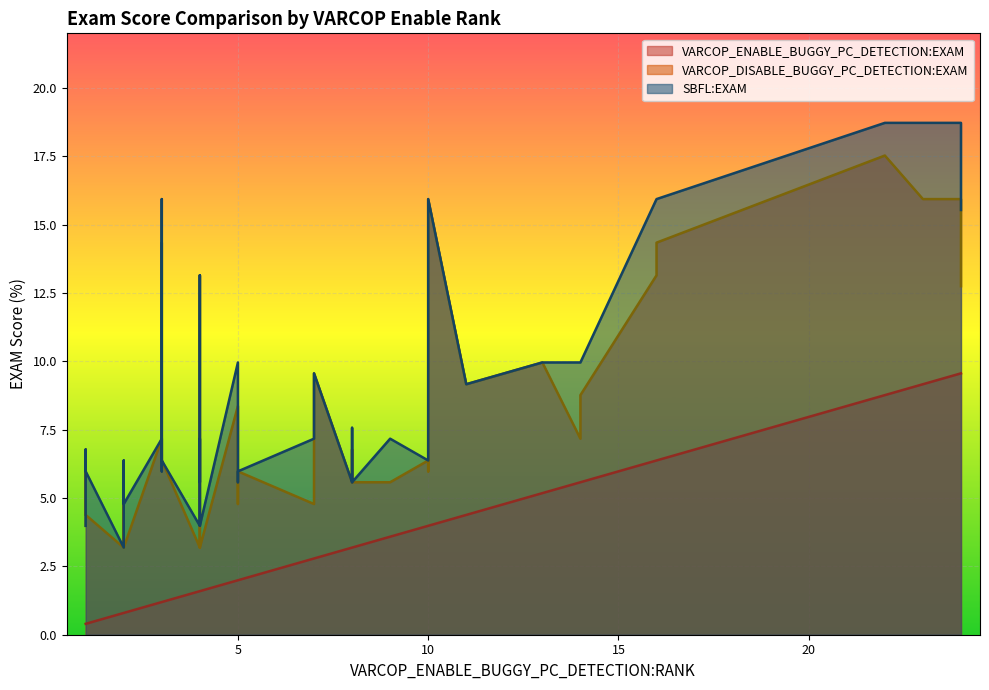

Rank the series by their maximum value, from highest to lowest.

SBFL:EXAM, VARCOP_DISABLE_BUGGY_PC_DETECTION:EXAM, VARCOP_ENABLE_BUGGY_PC_DETECTION:EXAM